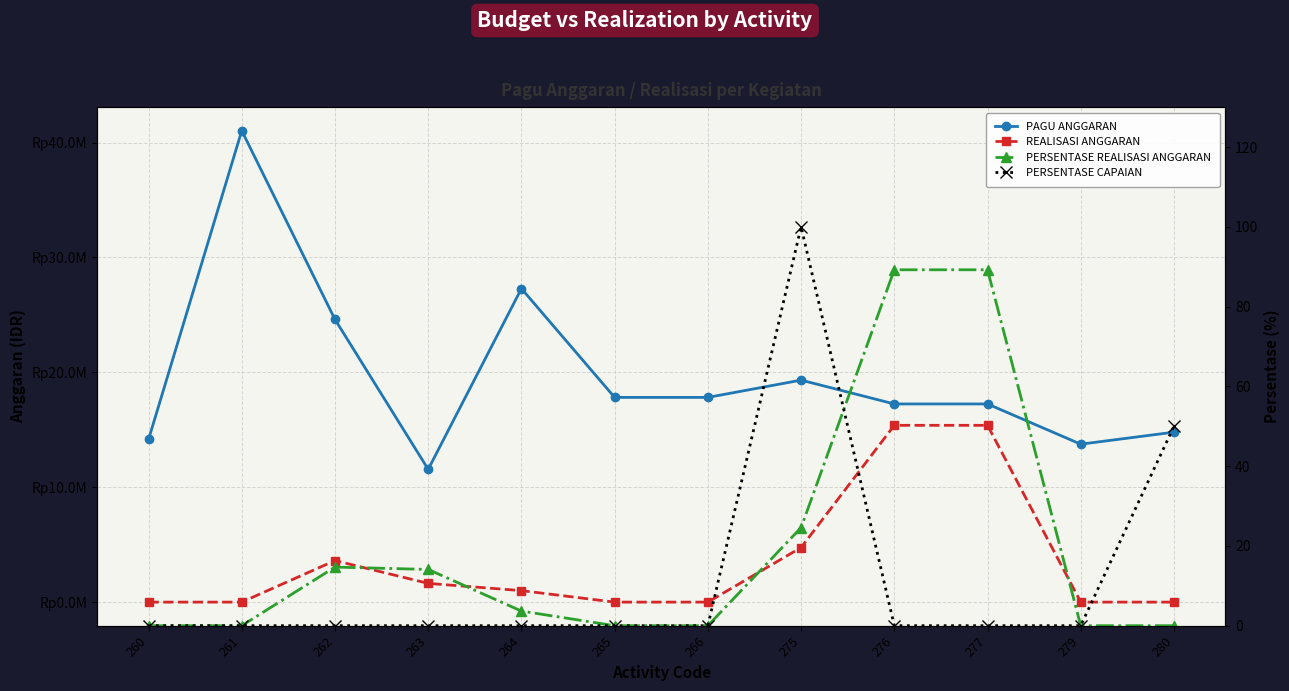

Where is PERSENTASE CAPAIAN nearest to the value 50?

280